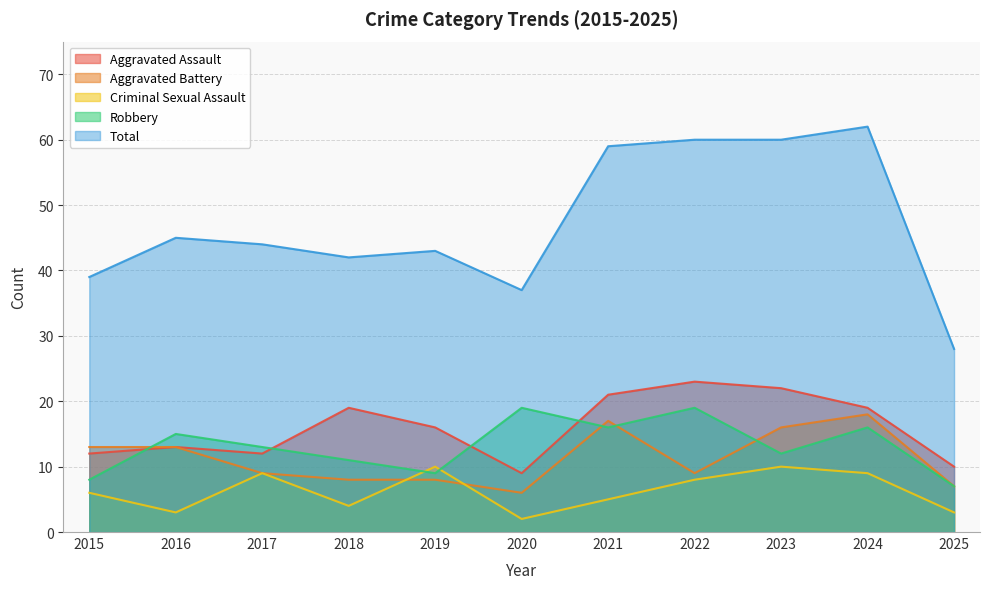

Does the chart display data point markers on the line(s)?

No